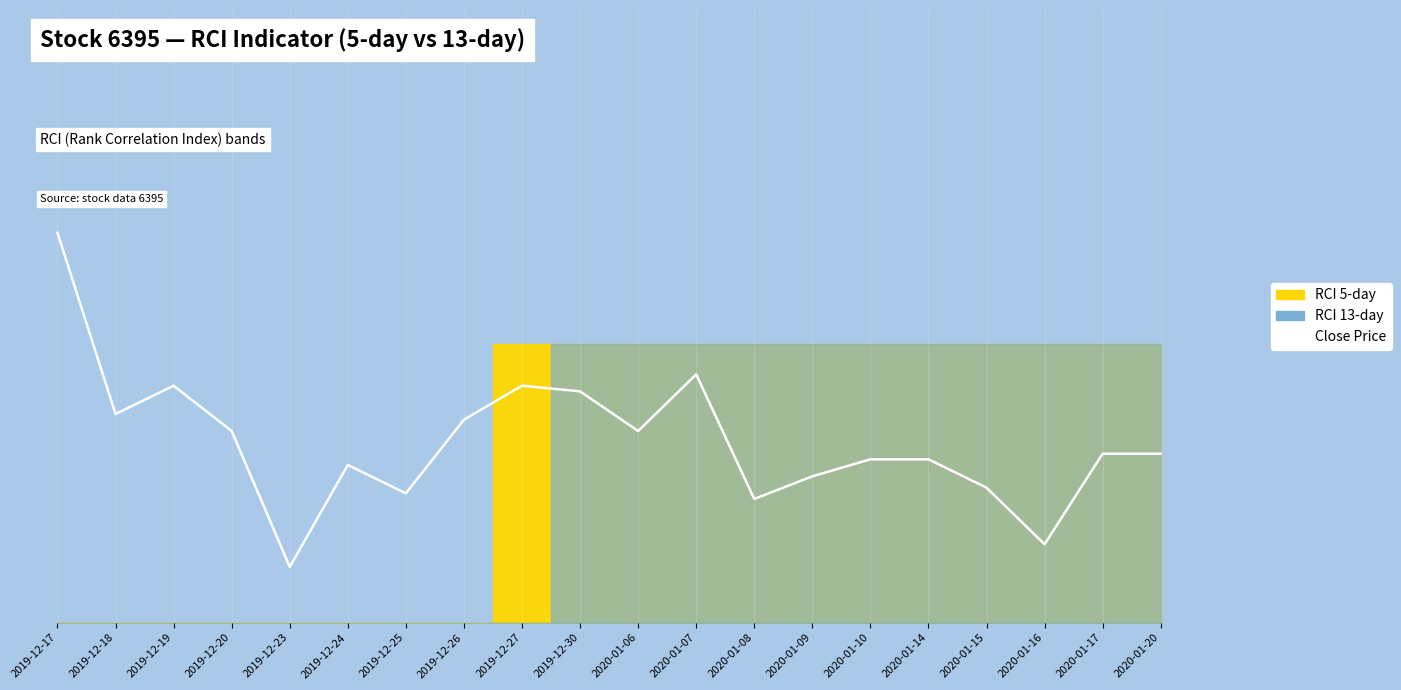

List the labels in order of value, largest first.

2019-12-17, 2020-01-07, 2019-12-19, 2019-12-27, 2019-12-30, 2019-12-18, 2019-12-26, 2019-12-20, 2020-01-06, 2020-01-17, 2020-01-20, 2020-01-10, 2020-01-14, 2019-12-24, 2020-01-09, 2020-01-15, 2019-12-25, 2020-01-08, 2020-01-16, 2019-12-23